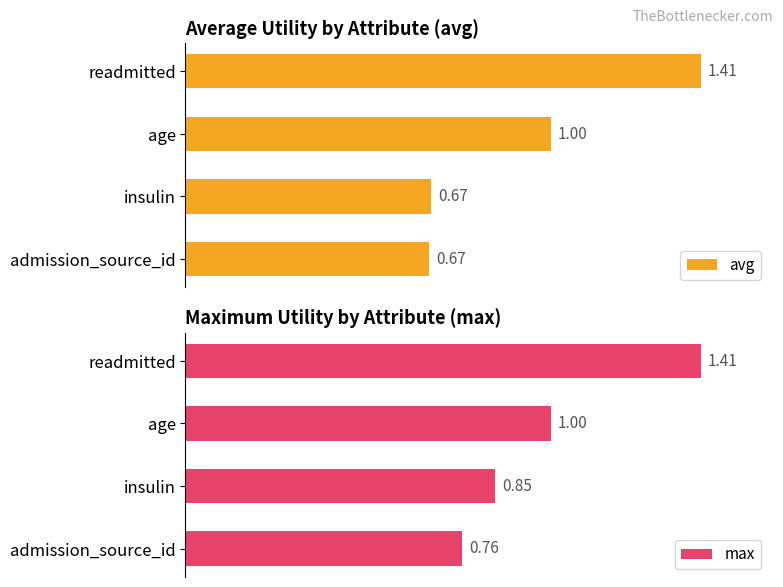

Where is max nearest to the value 1?

age